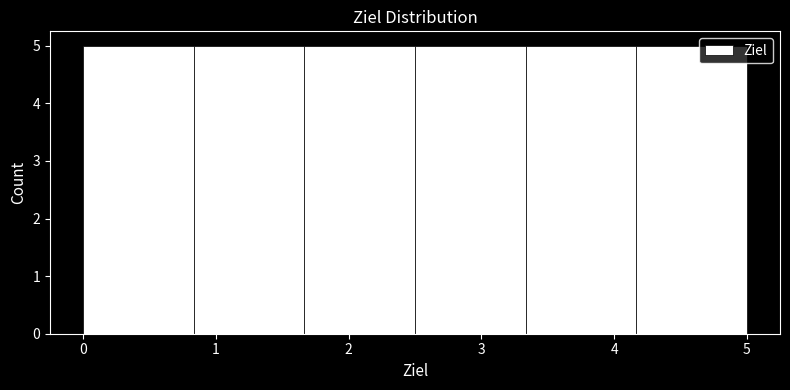

What is the height of the bar covering 0.8 to 1.7 on the x-axis? Neither the bar edges nor the heights are printed on the chart, so give them approximately, as read against the axes.

5